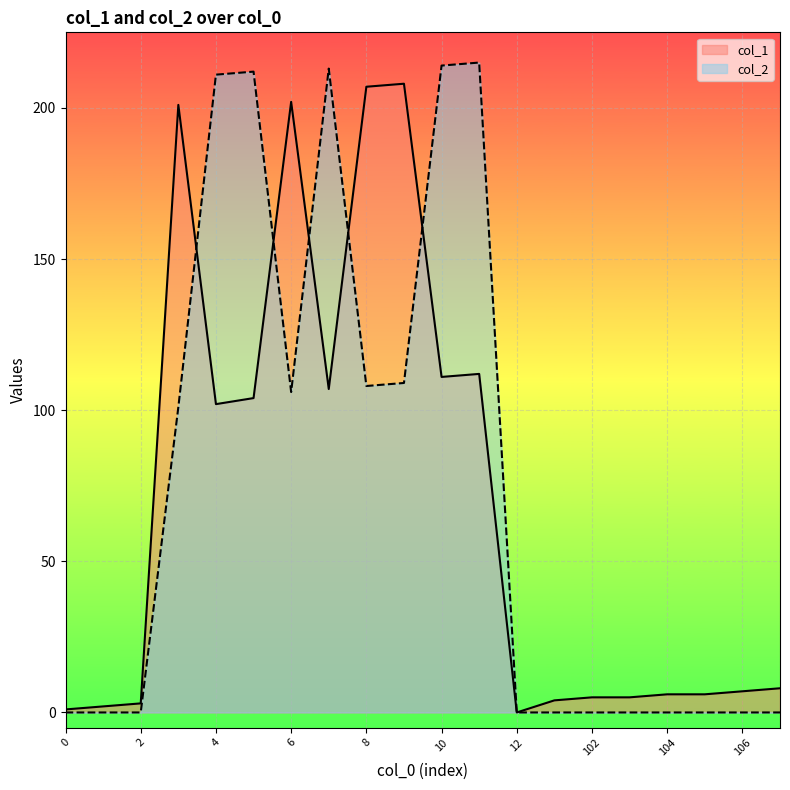

Rank the series by their average value, from lowest to highest.

col_1, col_2